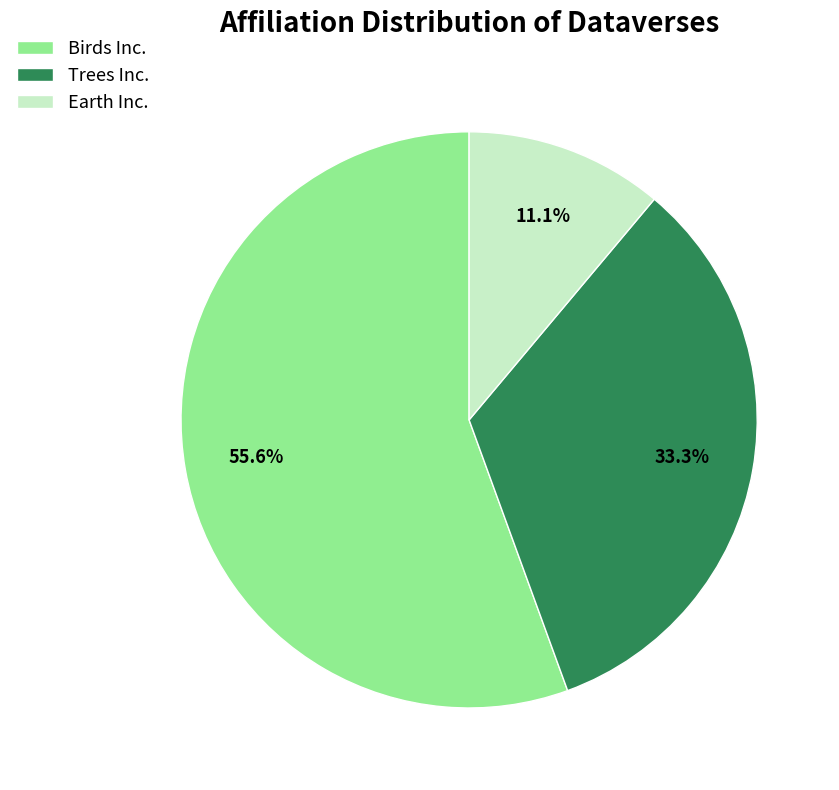

What is the ratio of the value at Earth Inc. to the value at Birds Inc.?

0.2